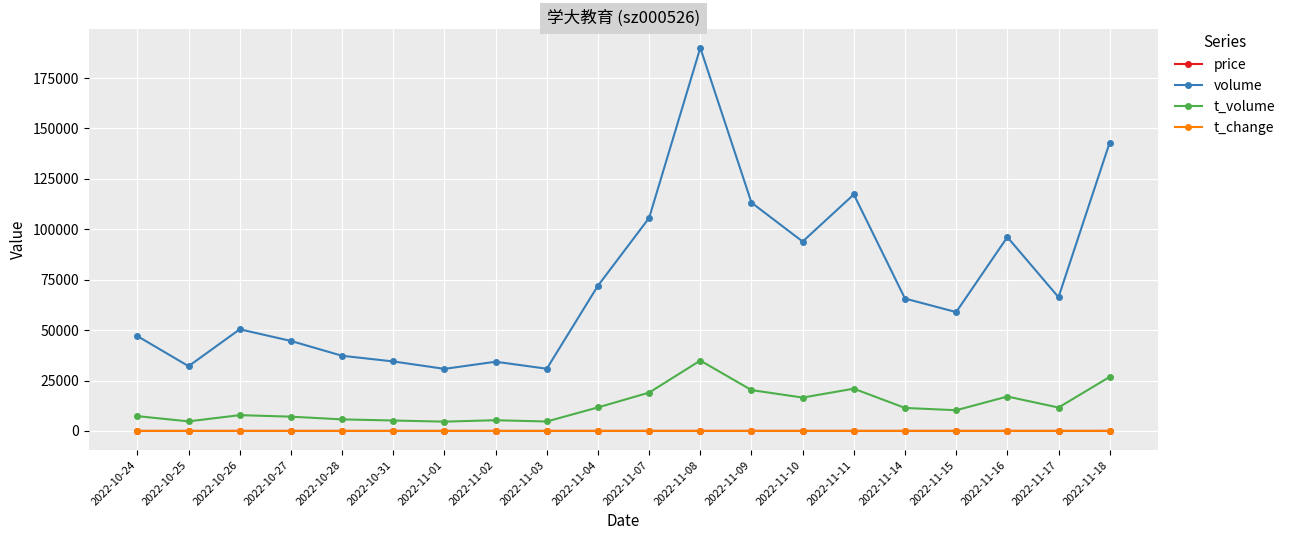

Is it true that price equals 15.1 at 2022-10-28?

True